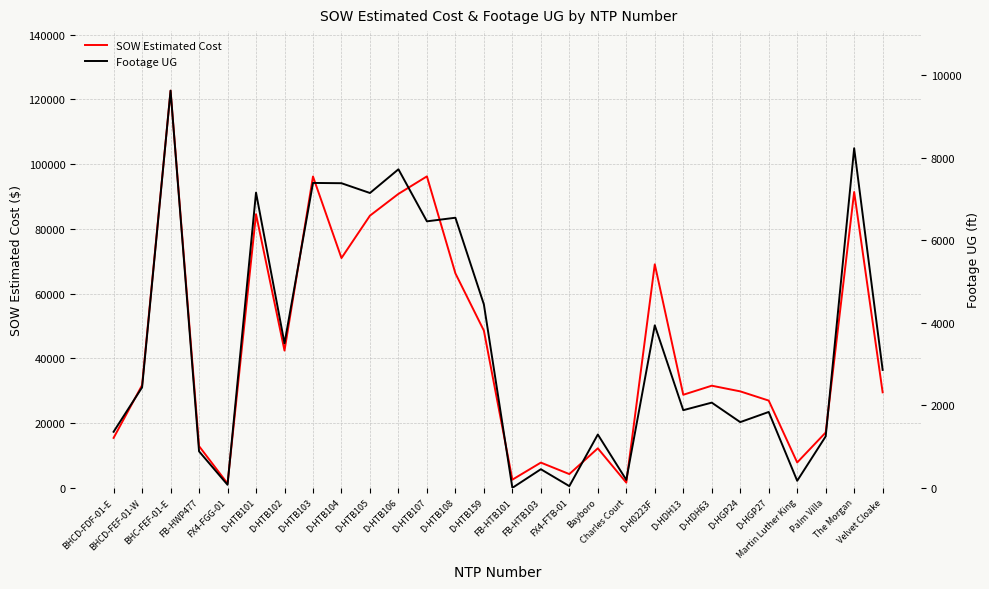

What is the difference between the highest and lowest values at Palm Villa?

15854.2